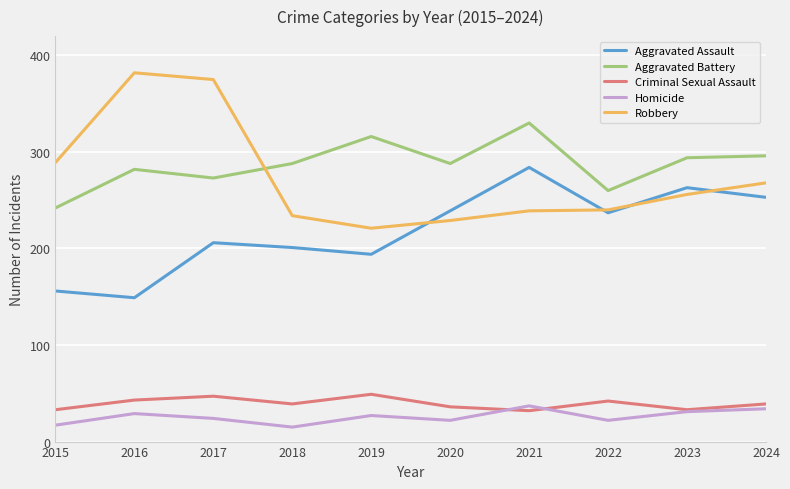

What value does the Criminal Sexual Assault series have at 2015, to the nearest 5?

35